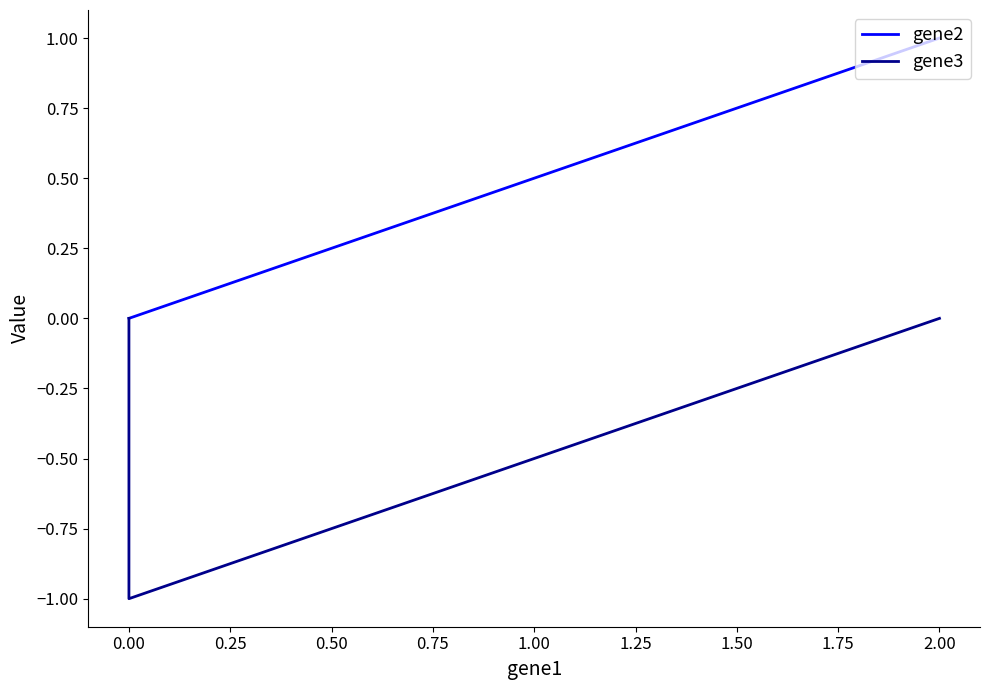

How many series are shown in this chart?

2